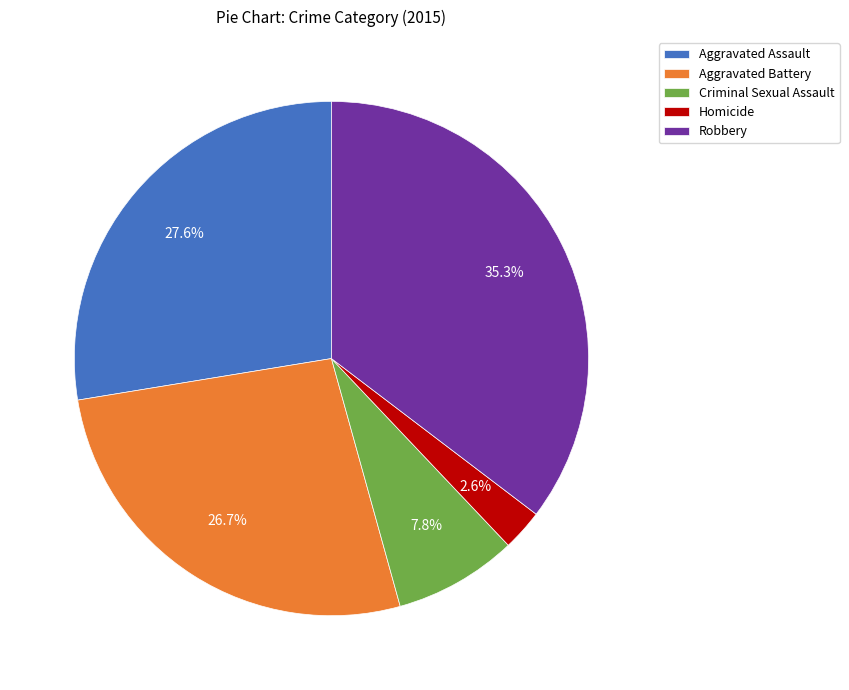

To the nearest percent, what is the combined percentage of Aggravated Battery and Homicide?

29%